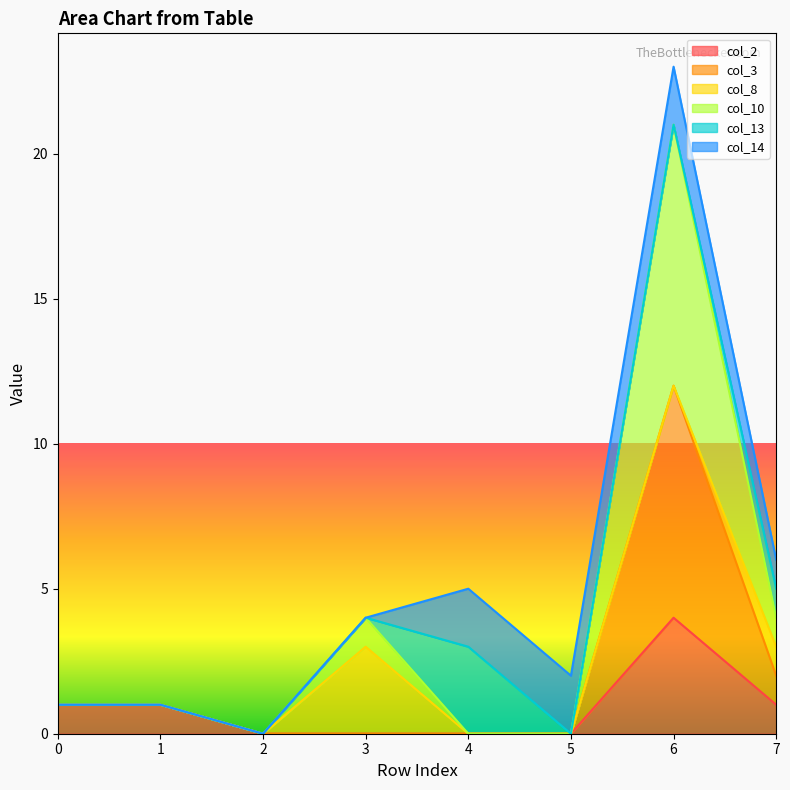

True or false: col_10 and col_2 cross at least once.

False